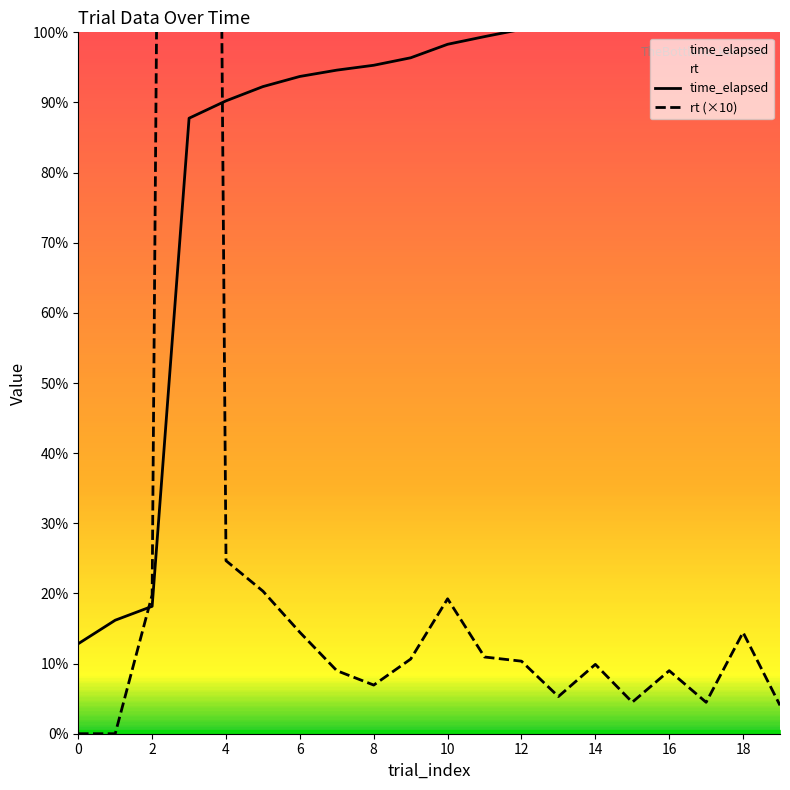

What is the difference between the maximum and minimum values in the rt series?

1113440